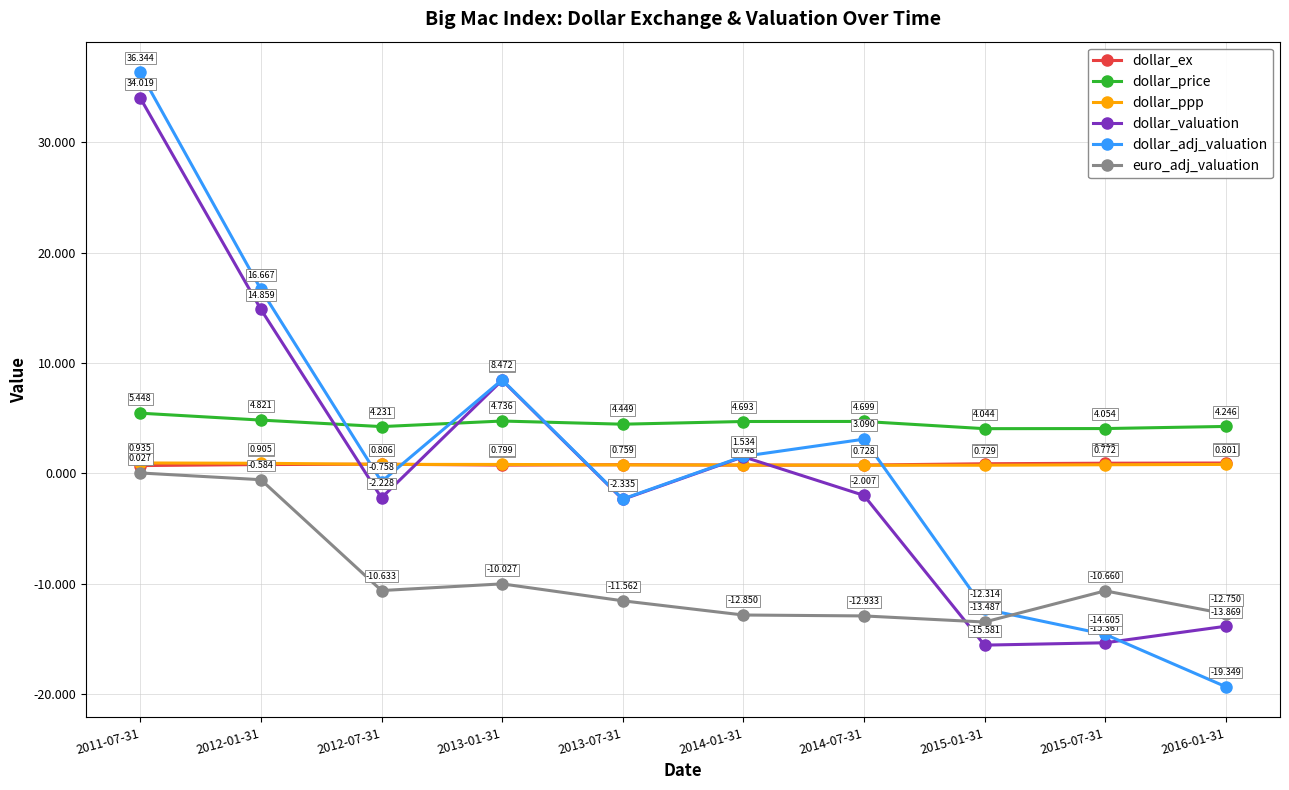

How many intersections are there between dollar_ex and dollar_valuation?

5